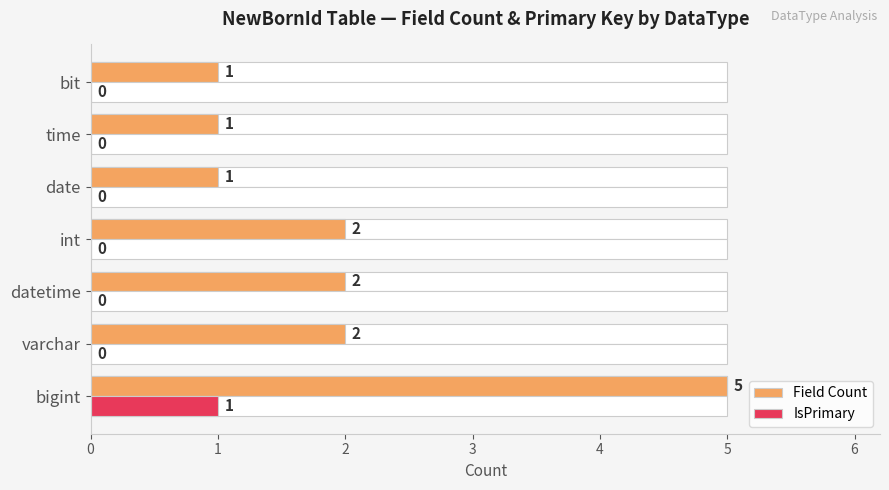

What are all the series names shown in the legend?

Field Count, IsPrimary